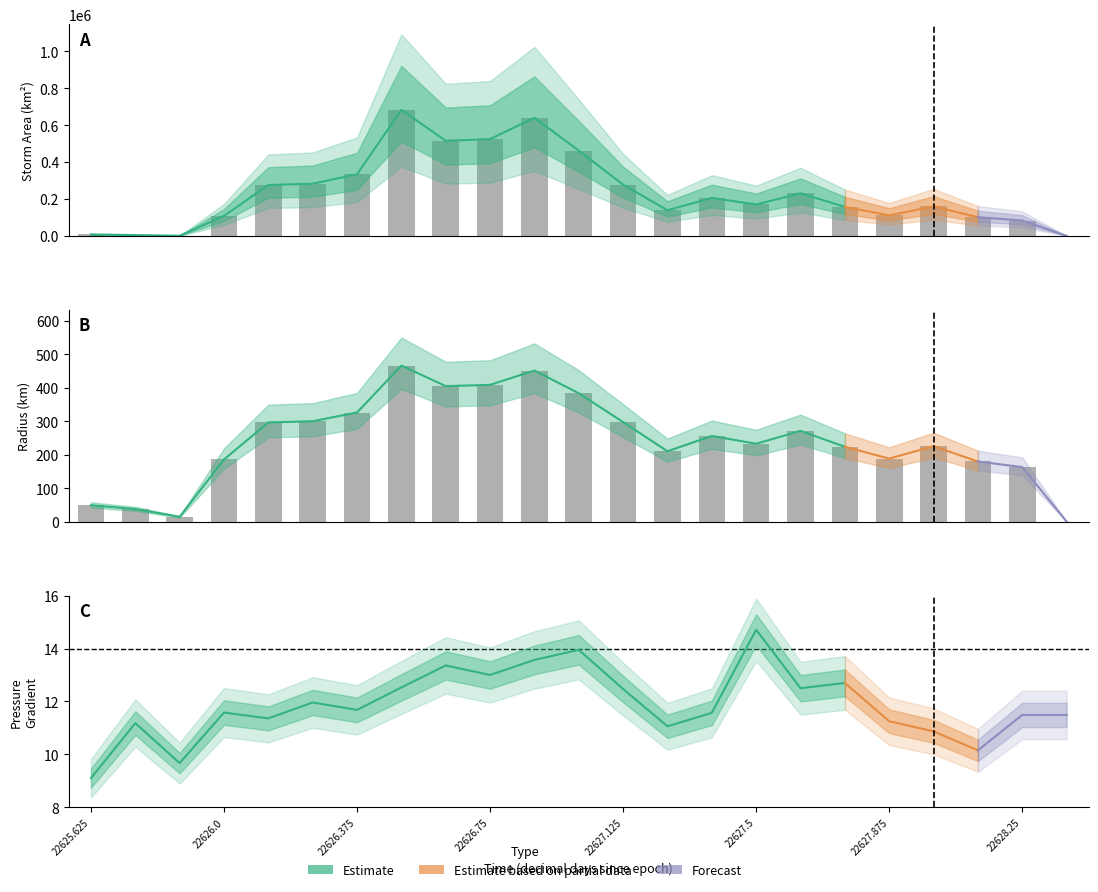

At which label does area first exceed 170000?

22626.125